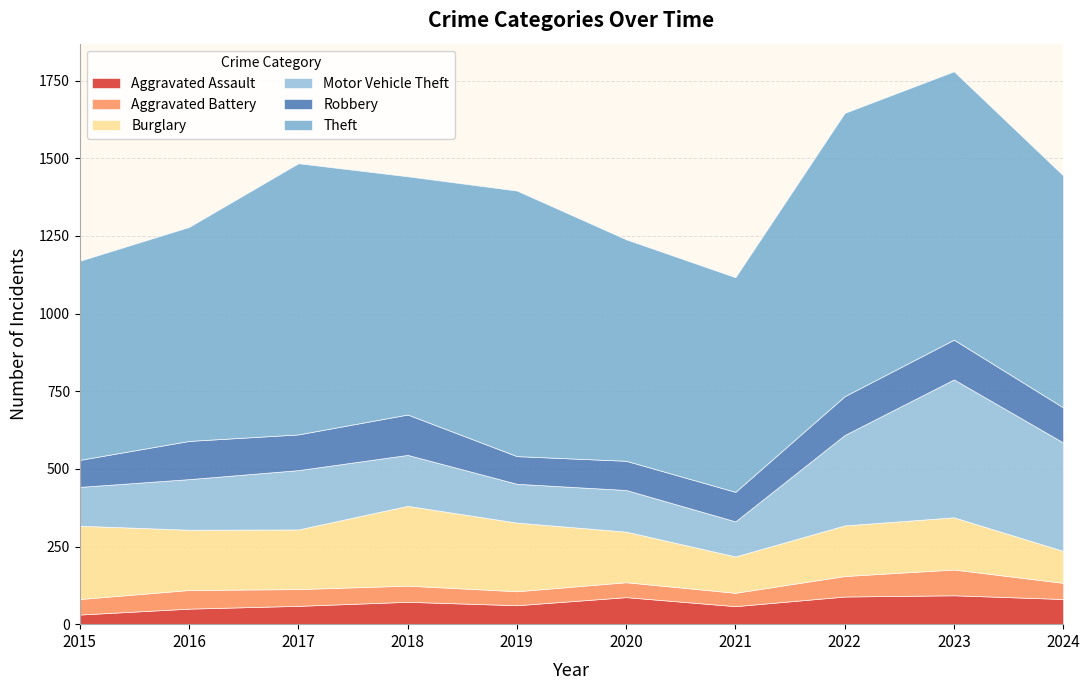

Is it true that Burglary equals 257 at 2018?

True